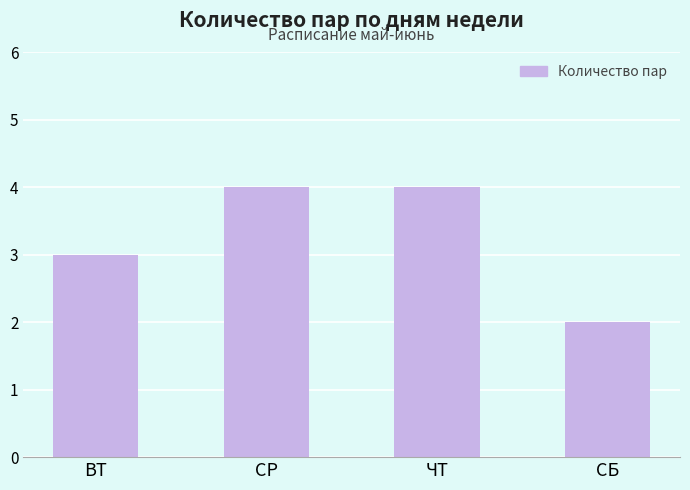

What is the value of the 4th bar from the left?

2